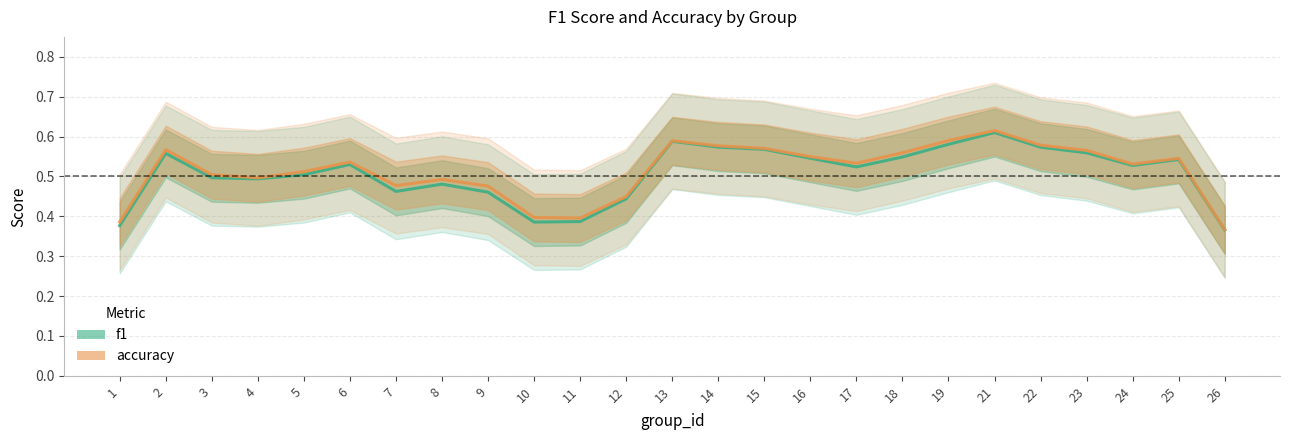

At which label does accuracy reach its peak?

21